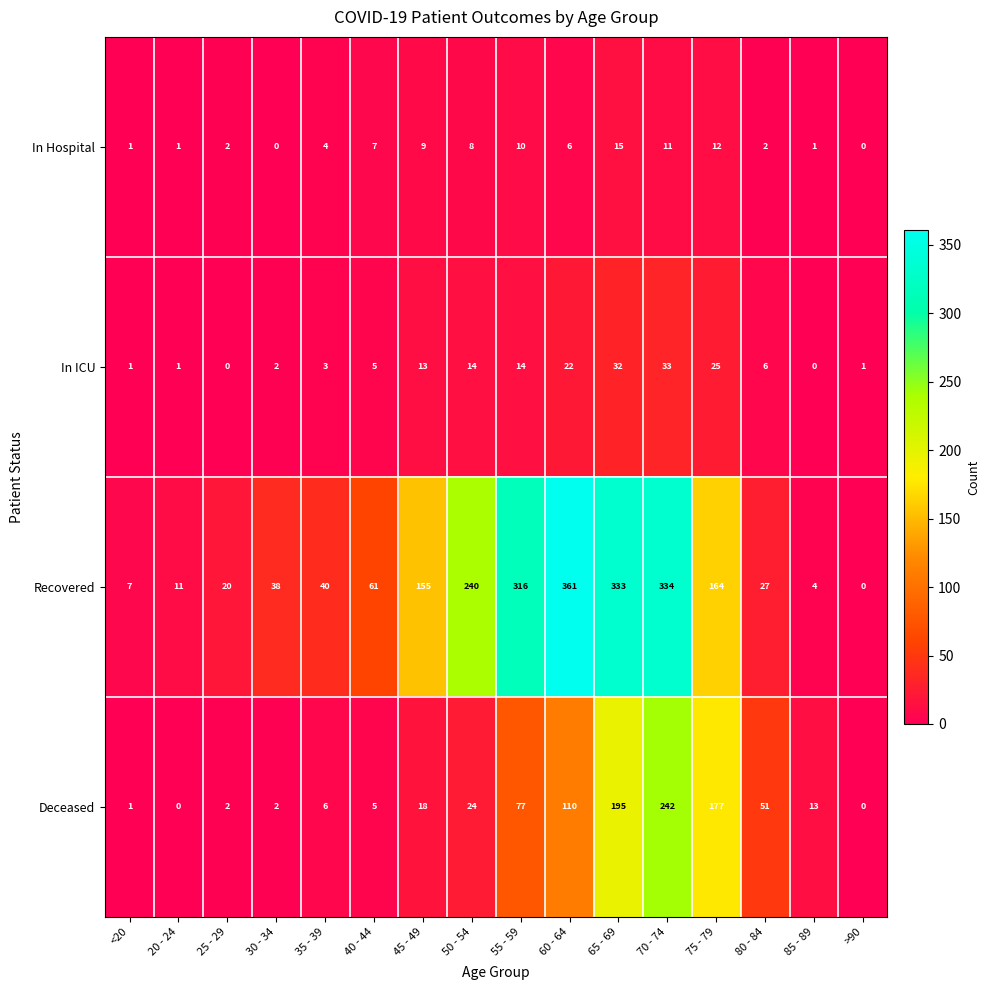

List the series in order of their peak value, highest first.

Recovered, Deceased, In ICU, In Hospital